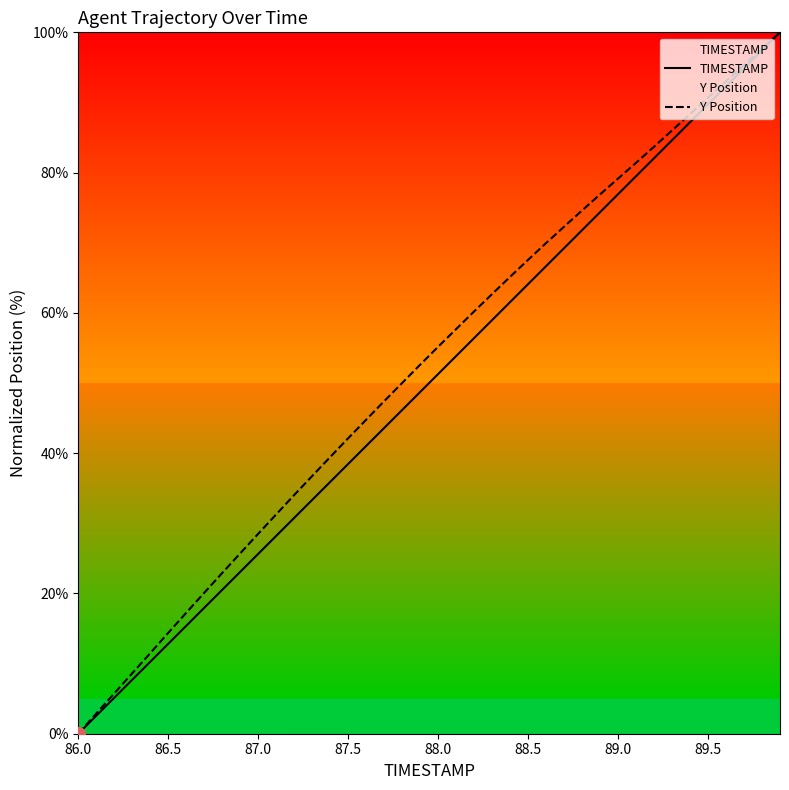

True or false: TIMESTAMP has a value of 5.9 at 86.5.

False